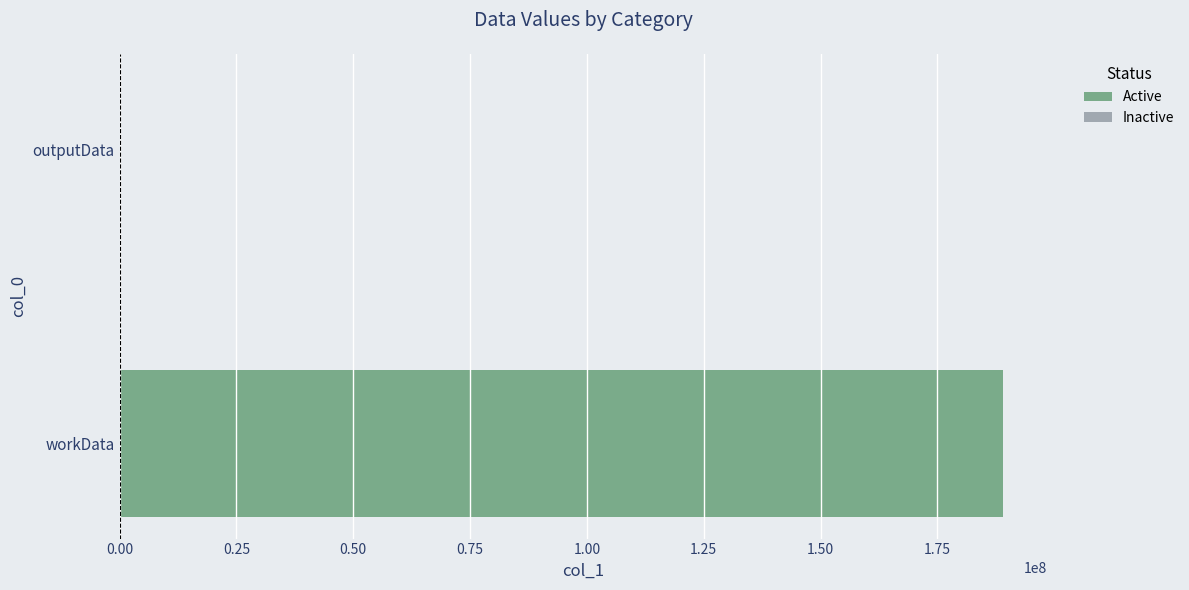

Reading top to bottom, extract all data points from this chart.

outputData=3524	workData=189090508